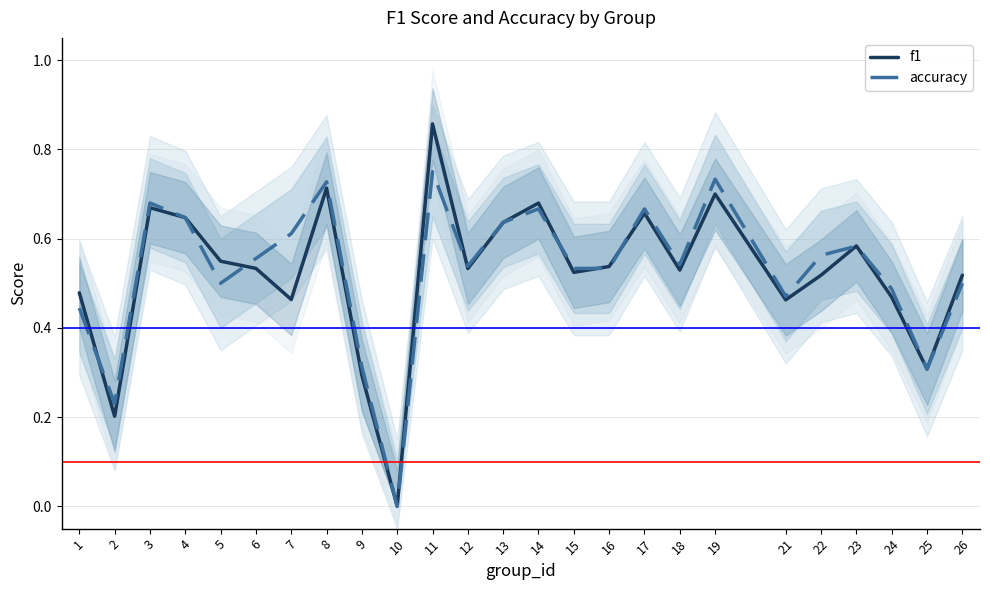

Where is f1 nearest to the value 0?

10